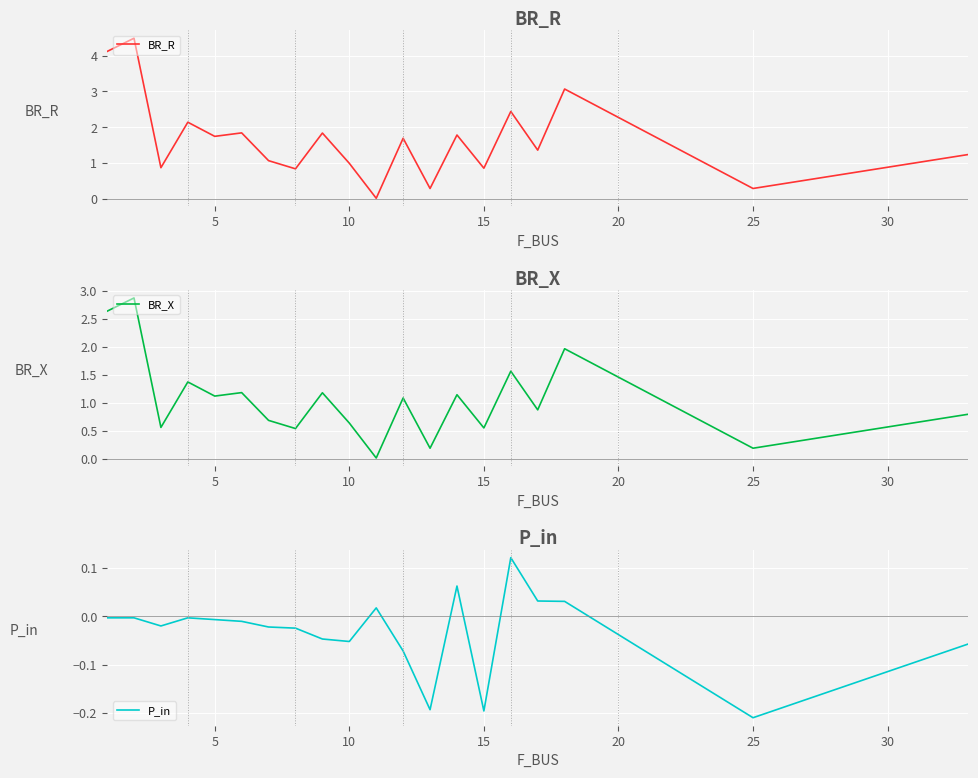

What is the highest value of the BR_R series?

4.5